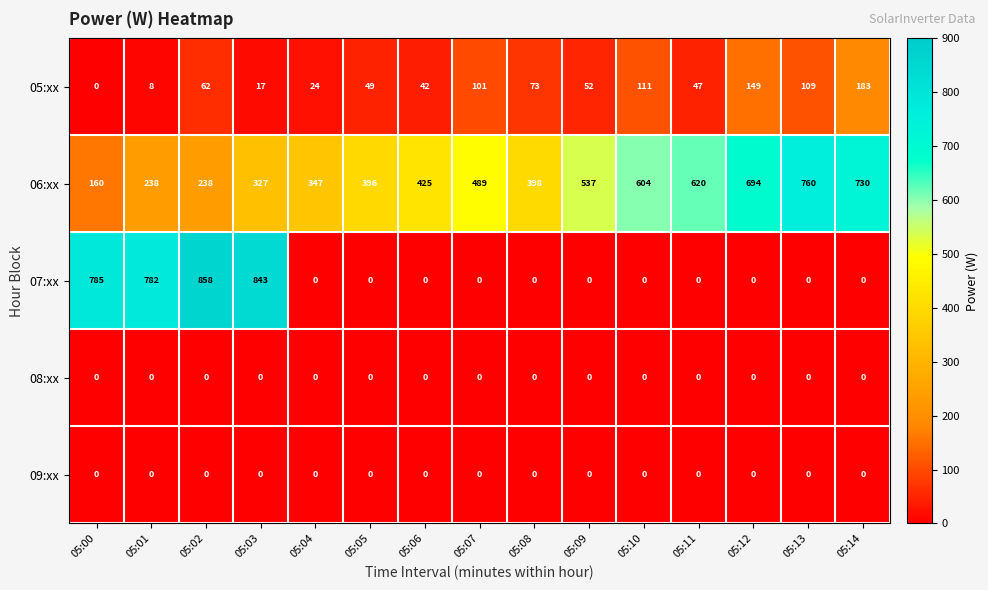

What is the sum of all 07:xx values?

3268